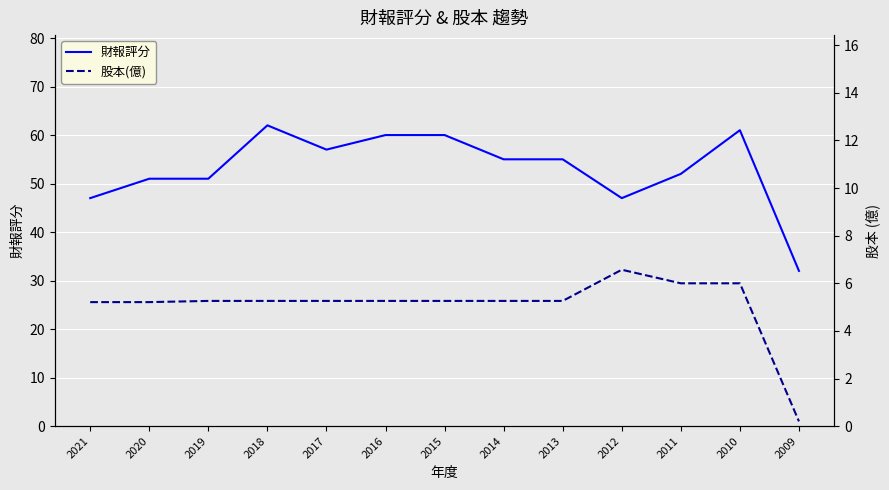

The value of 財報評分 at 2013 is 77.3. True or false?

False